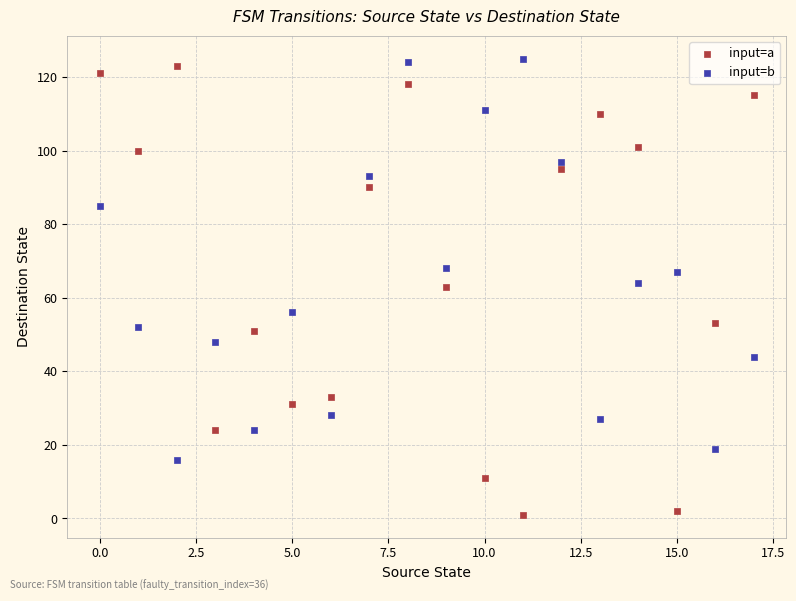

Across all data points, what is the range of Y values (max minus min)?

124